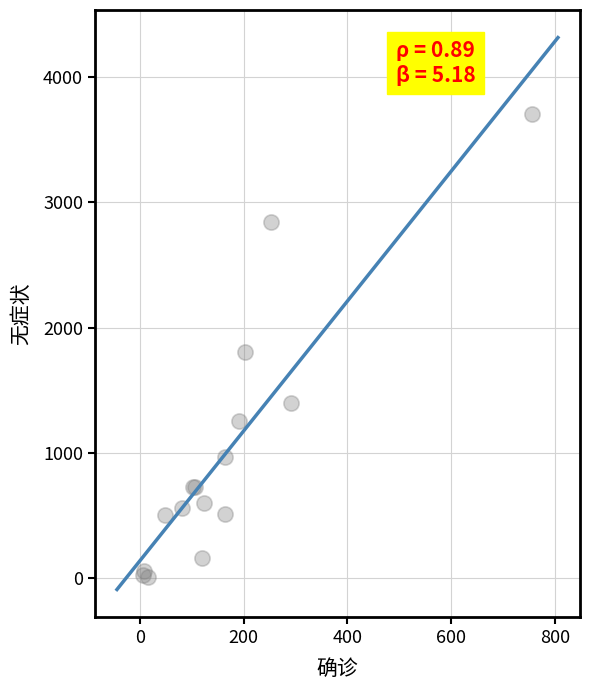

What Y value in the scatter plot is closest to 1859?

1803